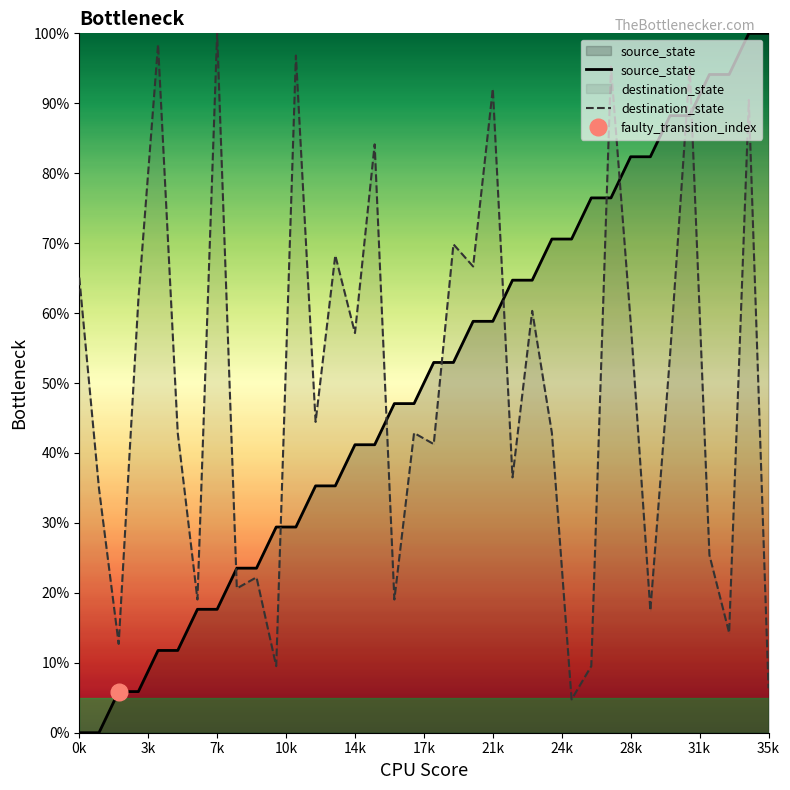

Which series ends up on top after the final intersection of source_state and destination_state?

source_state